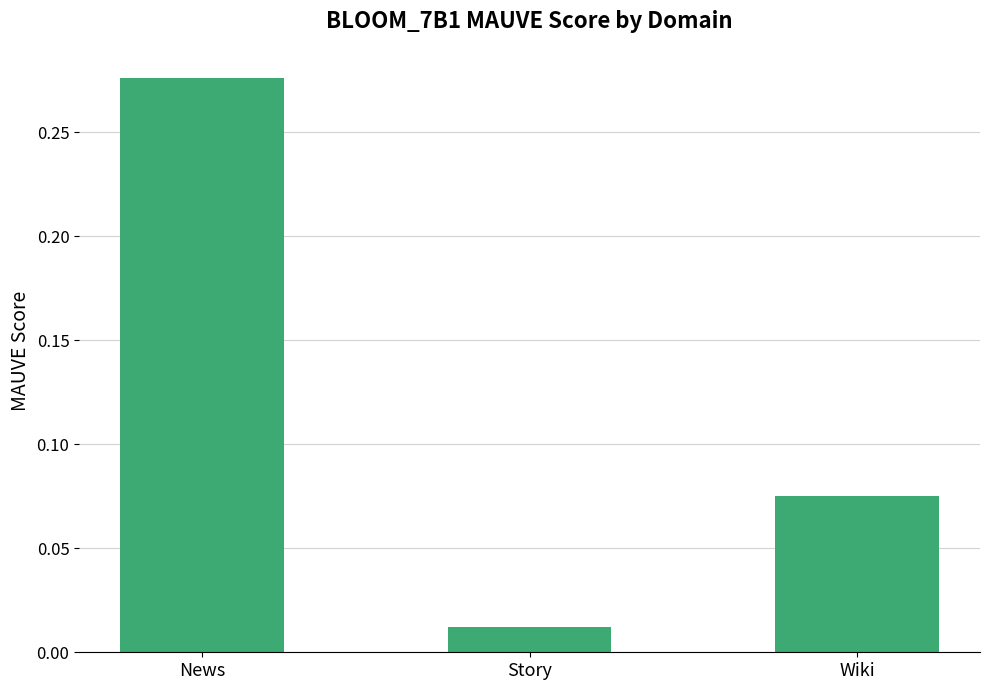

What is the sum of all values?

0.4